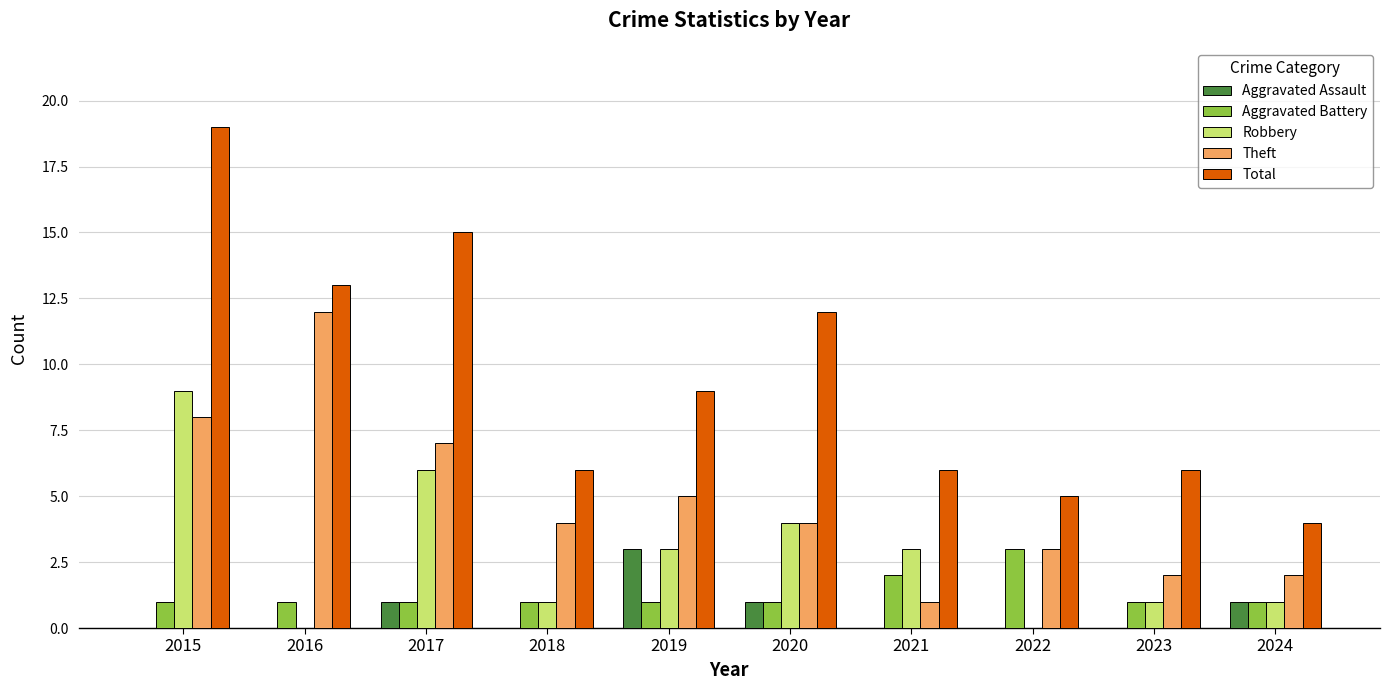

Reading left to right, list all the values displayed in this chart.

Aggravated Assault: 0	0	1	0	3	1	0	0	0	1
Aggravated Battery: 1	1	1	1	1	1	2	3	1	1
Robbery: 9	0	6	1	3	4	3	0	1	1
Theft: 8	12	7	4	5	4	1	3	2	2
Total: 19	13	15	6	9	12	6	5	6	4